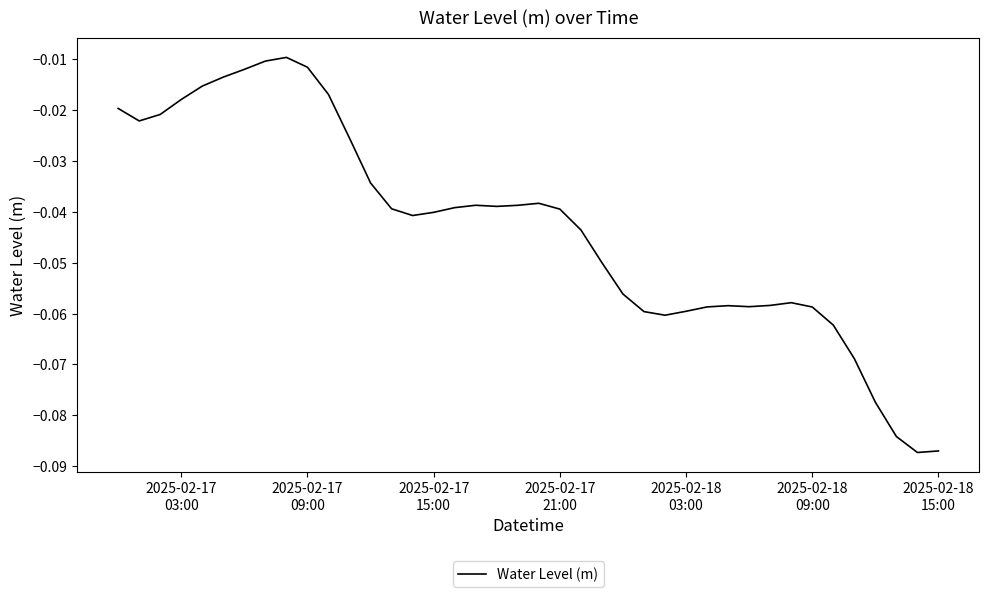

How many lines are shown in the chart?

1